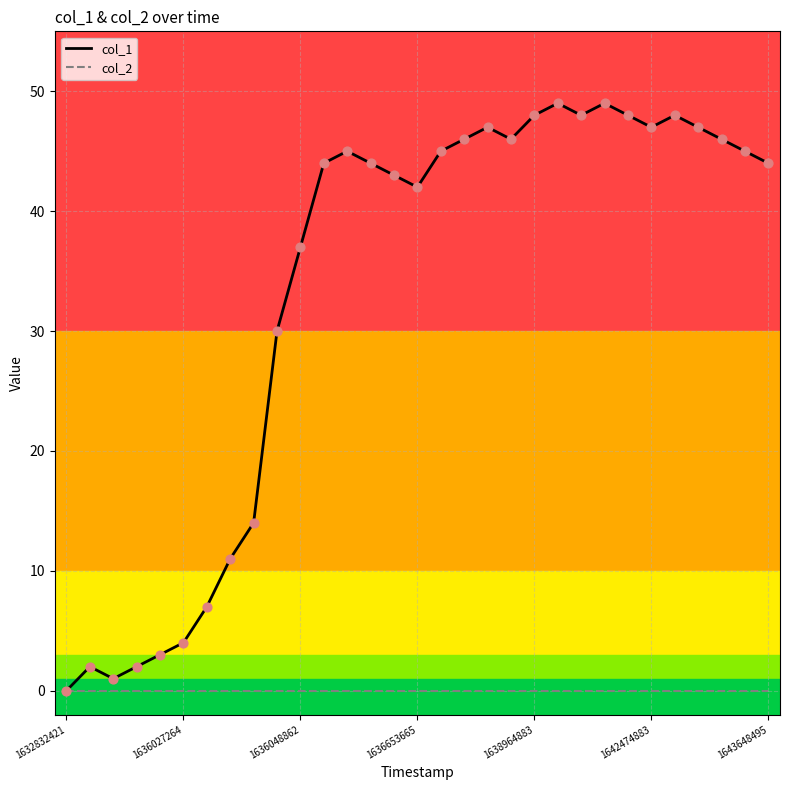

At which category is the sum across all series the highest?

21